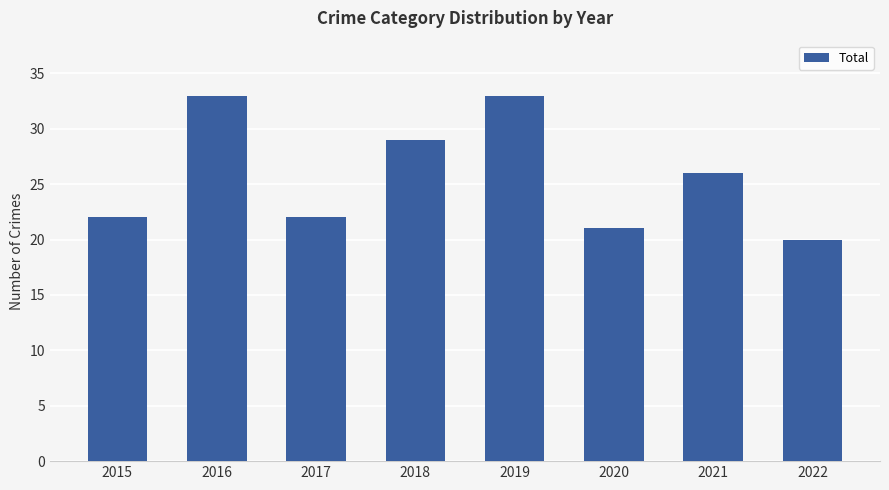

Reading left to right, list all the values displayed in this chart.

22	33	22	29	33	21	26	20